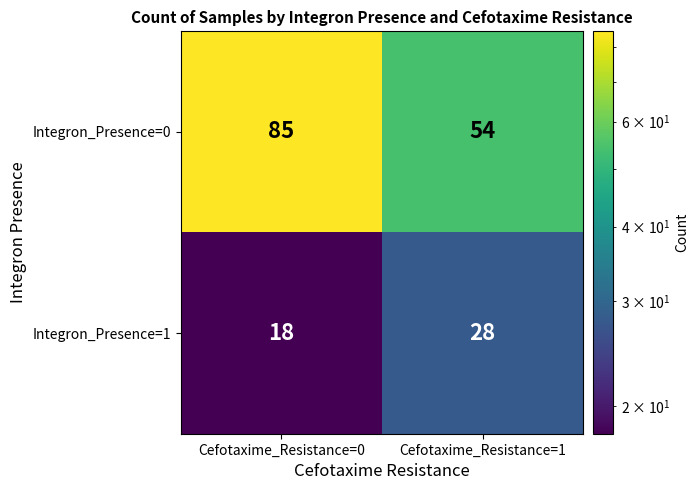

True or false: Integron_Presence=0 has a value of 85 at Cefotaxime_Resistance=0.

True